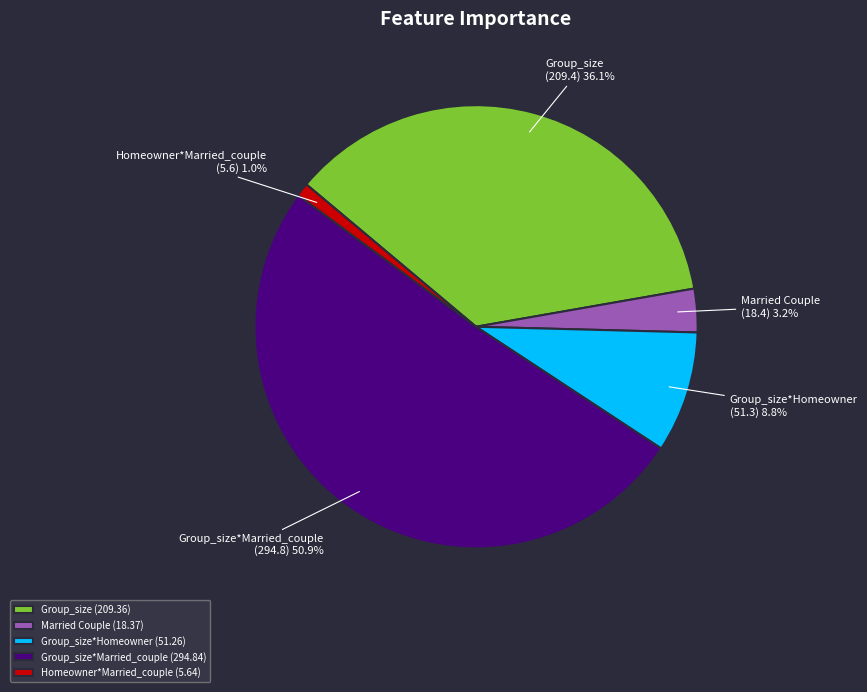

Which has a higher value, Group_size*Homeowner (51.26) or Group_size (209.36)?

Group_size (209.36)